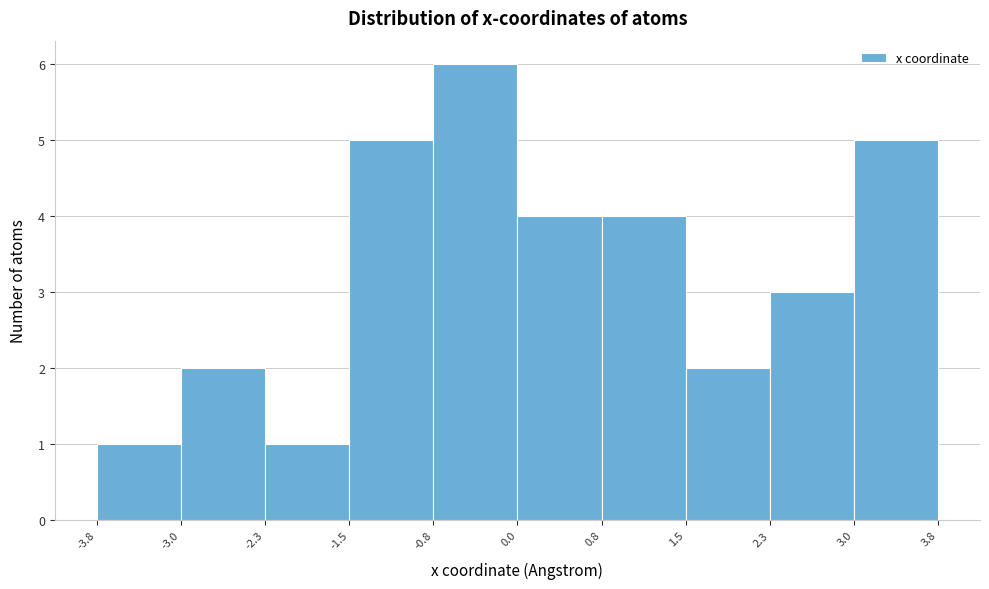

Reading left to right, list every bar in this chart as the range it spans on the x-axis followed by its height. The values are not printed on the chart, so give them approximately, as read against the axis.

-3.8 to -3.0: 1
-3.0 to -2.3: 2
-2.3 to -1.5: 1
-1.5 to -0.8: 5
-0.8 to 0.0: 6
0.0 to 0.8: 4
0.8 to 1.5: 4
1.5 to 2.3: 2
2.3 to 3.0: 3
3.0 to 3.8: 5